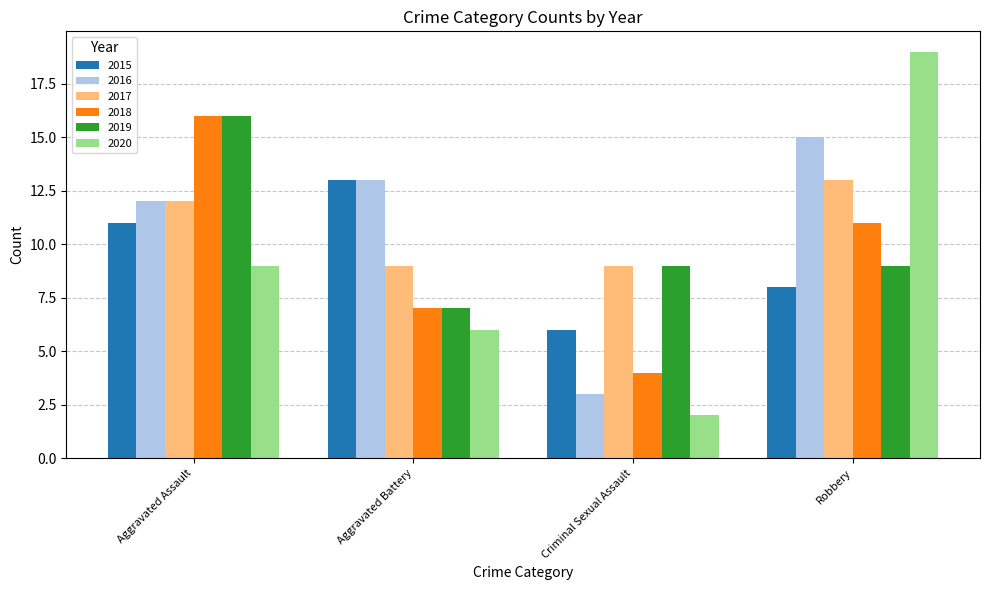

Count the 2019 values in the range 9 to 16.

3